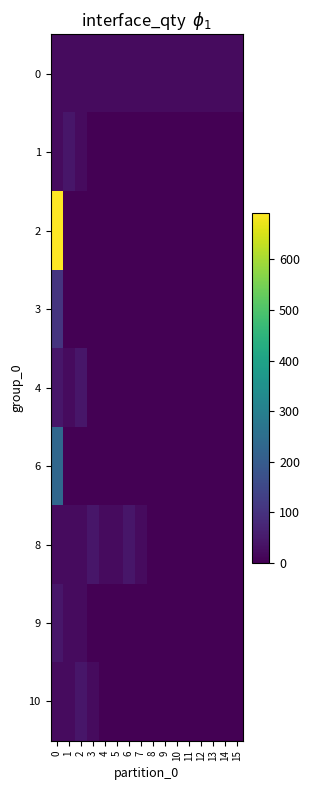

List the series in order of their peak value, lowest first.

0, 1, 4, 8, 9, 10, 3, 6, 2